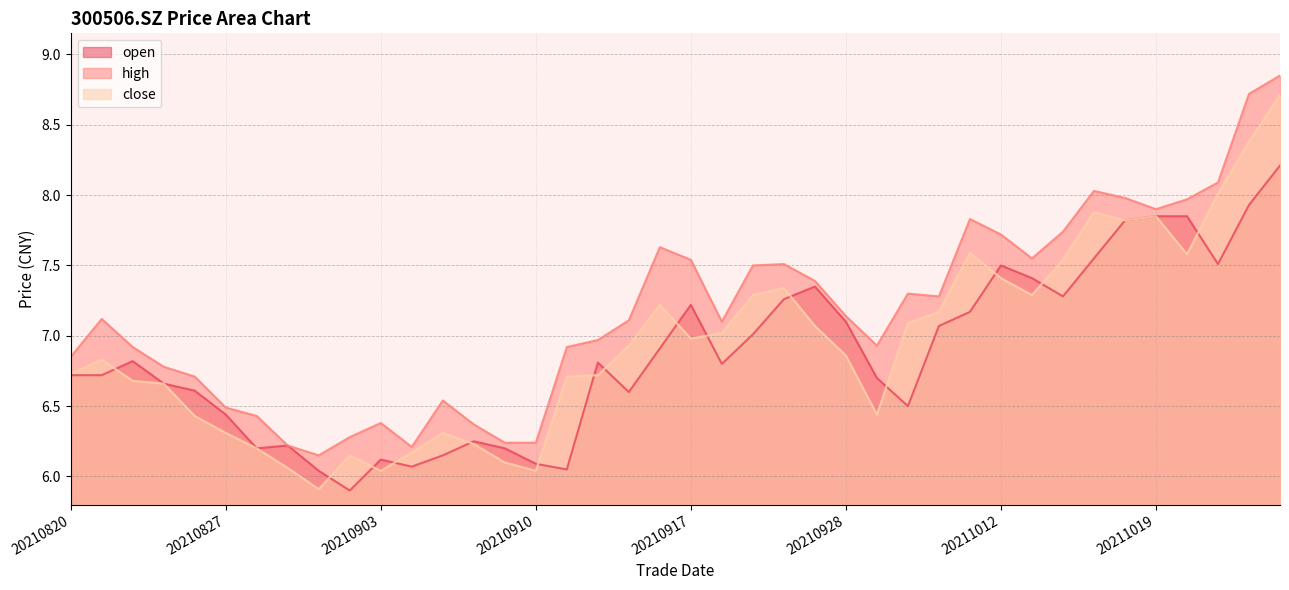

Count the number of categories in the chart.

40